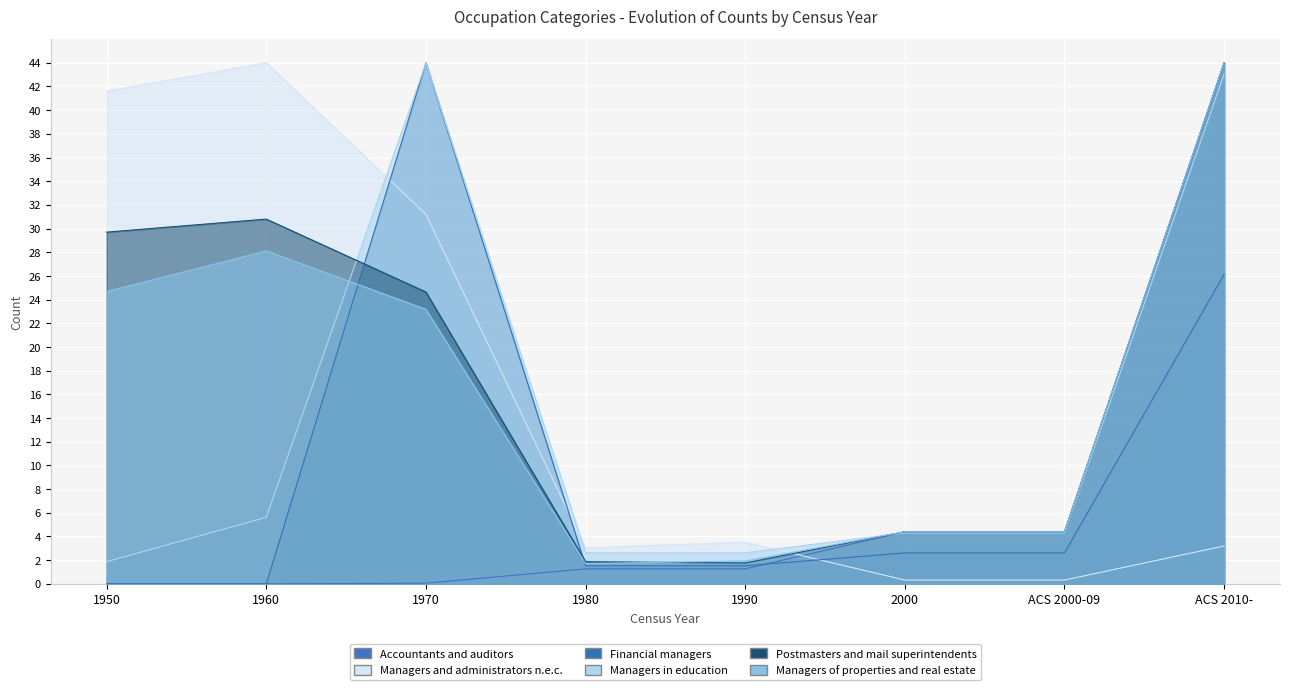

What is the minimum value for Managers of properties and real estate?

1.7